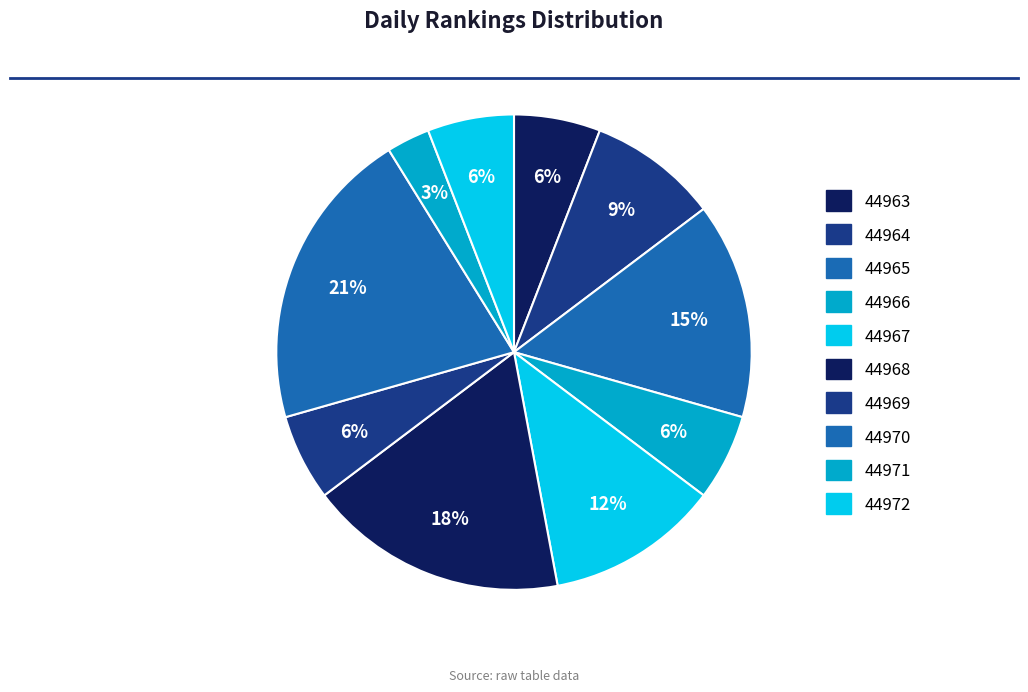

The 44966 slice represents 13% of the pie. True or false?

False